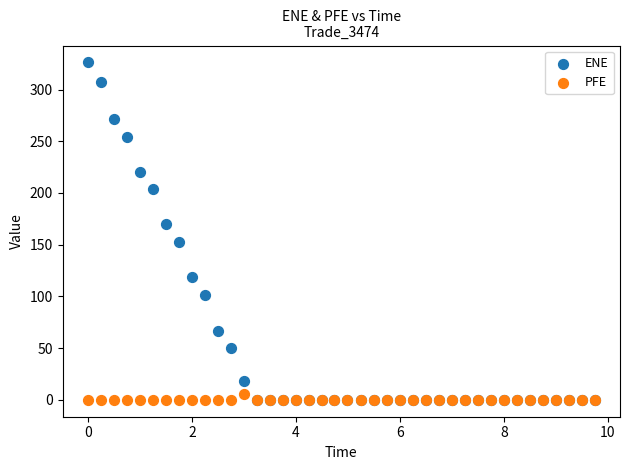

Which series reaches the maximum Y coordinate?

ENE